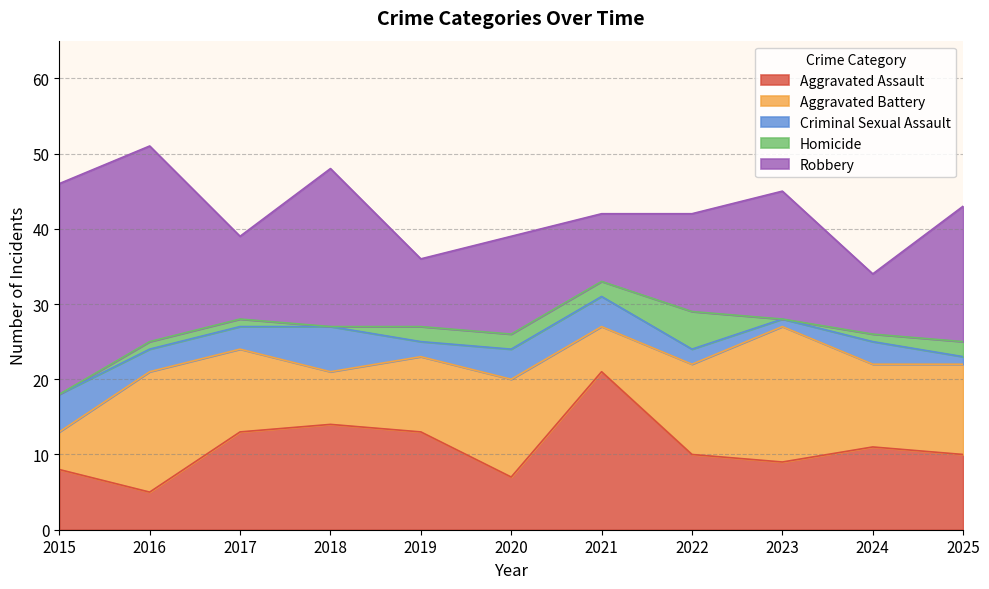

What is the difference between the second highest and minimum values in the Aggravated Assault series?

9